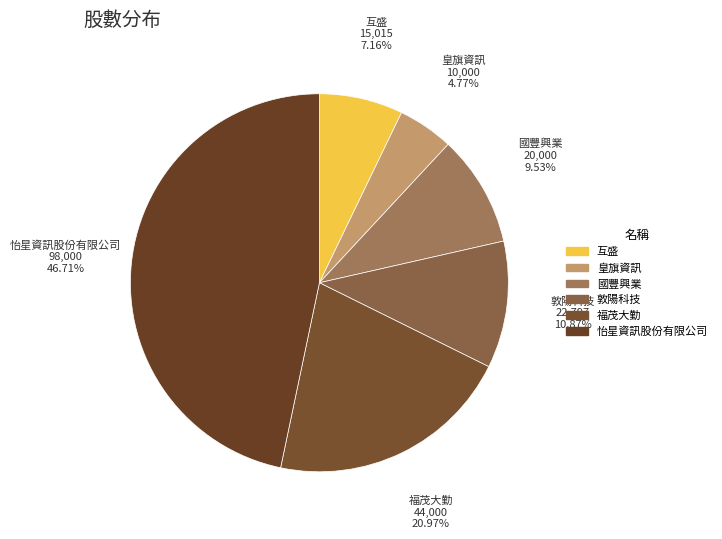

Does any single category account for the majority?

No